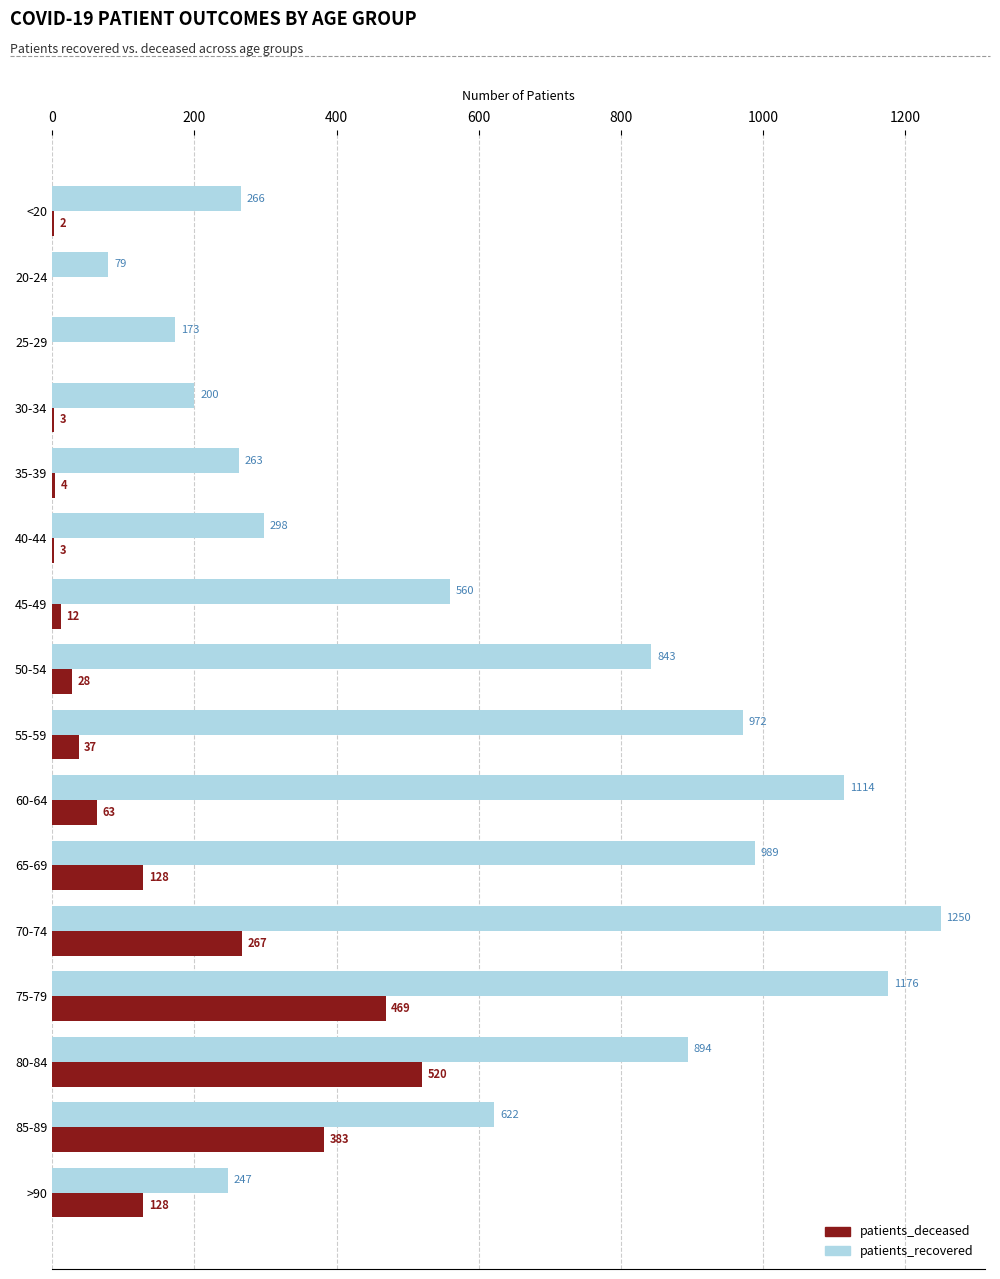

The patients_recovered series shows 1325 at 65-69. True or false?

False